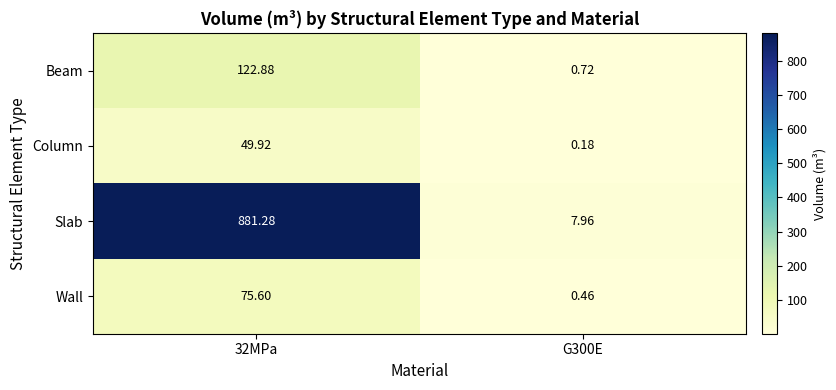

Is the value of Slab at G300E greater than the value of Wall at 32MPa?

No